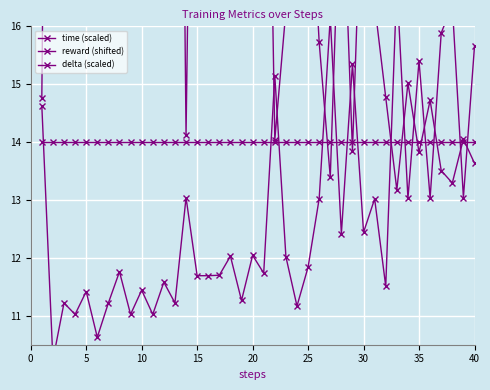

Rank the series by their maximum value, from highest to lowest.

time (scaled), reward (shifted), delta (scaled)